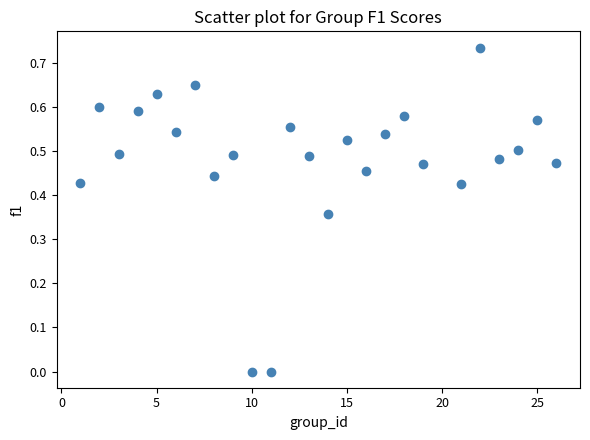

What is the range of X values (max minus min)?

25.0